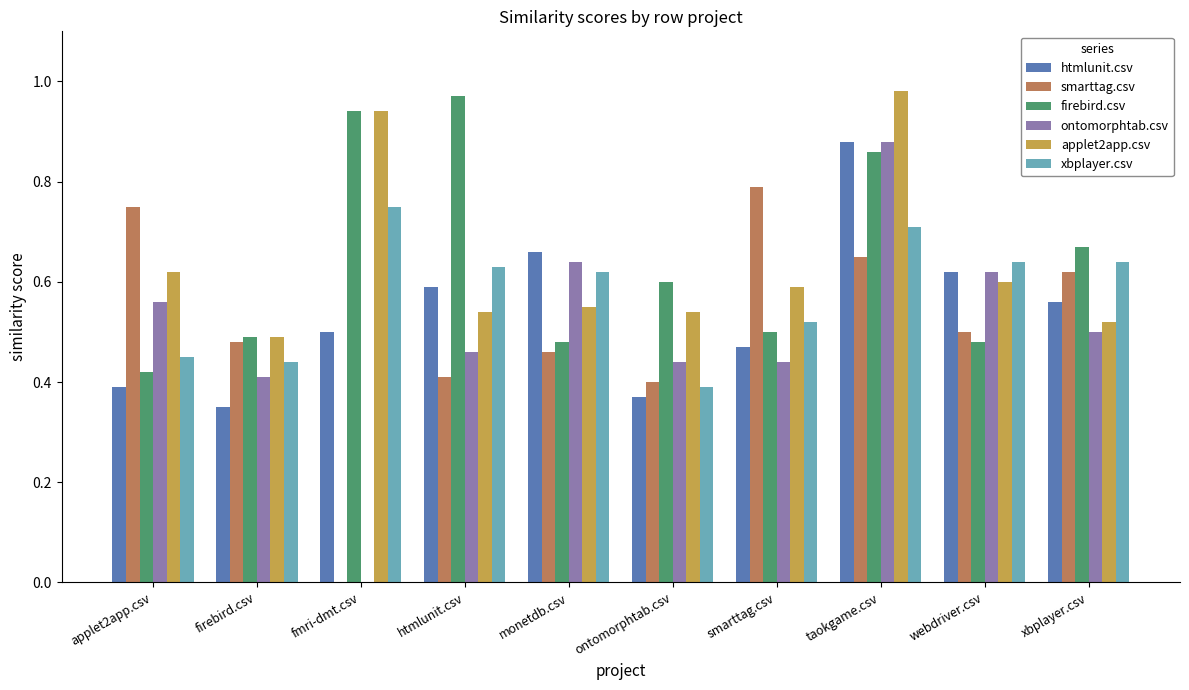

At which label does xbplayer.csv reach its peak?

fmri-dmt.csv